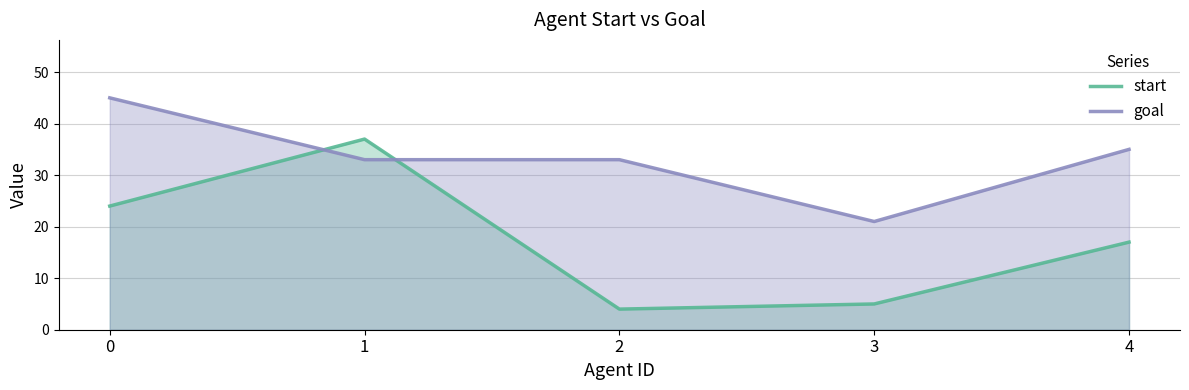

What is the average value of the goal series?

33